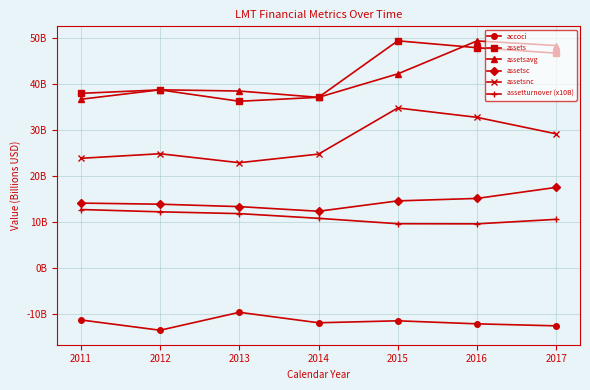

Reading left to right, list all the values displayed in this chart.

accoci: 2011=-11257000000	2012=-13493000000	2013=-9601000000	2014=-11870000000	2015=-11444000000	2016=-12102000000	2017=-12539000000
assets: 2011=37908000000	2012=38657000000	2013=36188000000	2014=37046000000	2015=49304000000	2016=47806000000	2017=46620000000
assetsavg: 2011=36622500000	2012=38676000000	2013=38405500000	2014=37037000000	2015=42130250000	2016=49277750000	2017=48278250000
assetsc: 2011=14094000000	2012=13855000000	2013=13329000000	2014=12322000000	2015=14573000000	2016=15108000000	2017=17505000000
assetsnc: 2011=23814000000	2012=24802000000	2013=22859000000	2014=24724000000	2015=34731000000	2016=32698000000	2017=29115000000
assetturnover (x10B): 2011=12700000000	2012=12200000000	2013=11810000000	2014=10790000000	2015=9620000000	2016=9590000000	2017=10570000000